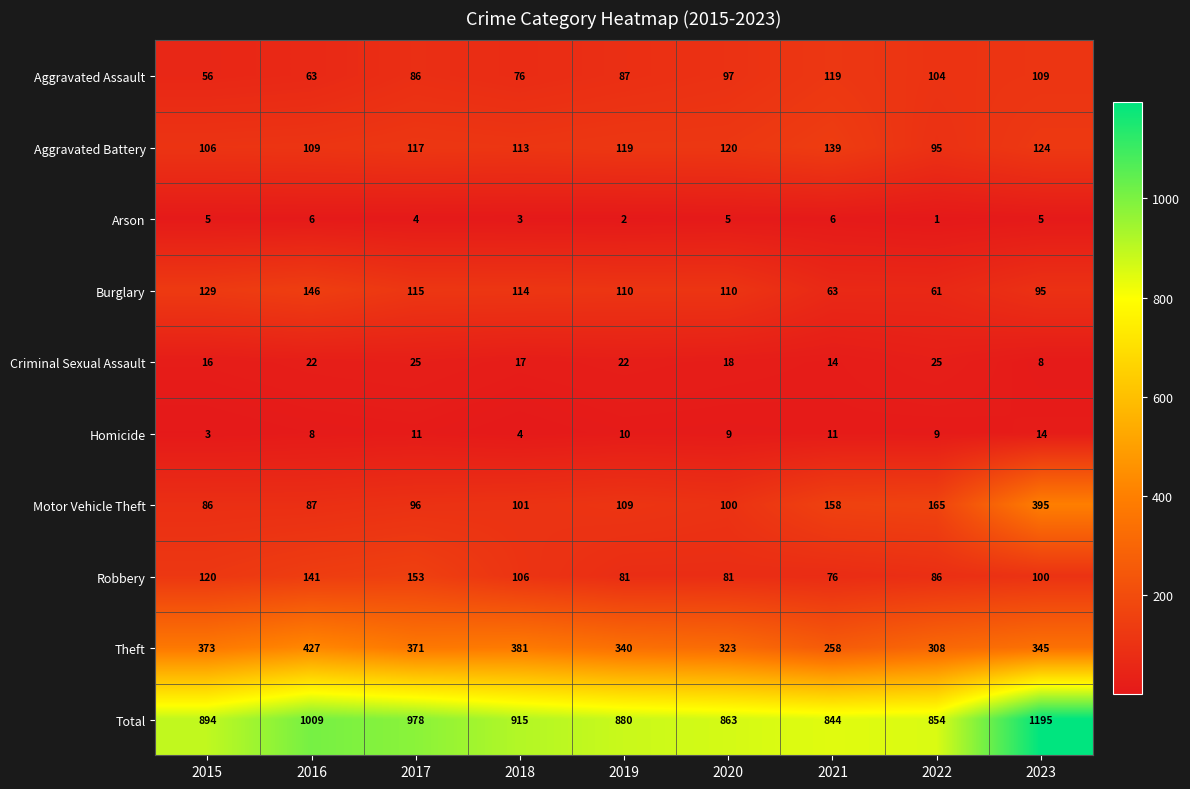

At how many categories does at least one series exceed 669?

9